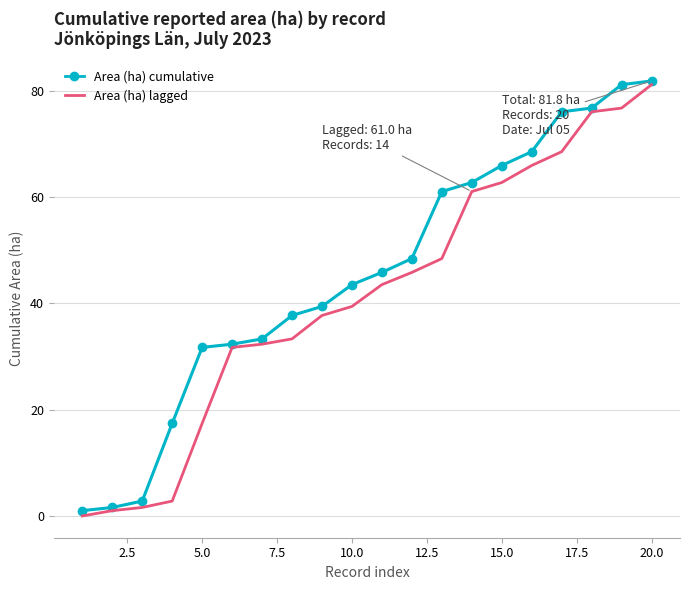

Reading left to right, transcribe all the data shown in this chart.

Area (ha) cumulative: 1.0	1.6	2.8	17.4	31.7	32.3	33.3	37.7	39.4	43.5	45.8	48.4	61.0	62.7	65.9	68.5	76.0	76.7	81.1	81.8
Area (ha) lagged: 0.0	1.0	1.6	2.8	17.4	31.7	32.3	33.3	37.7	39.4	43.5	45.8	48.4	61.0	62.7	65.9	68.5	76.0	76.7	81.1